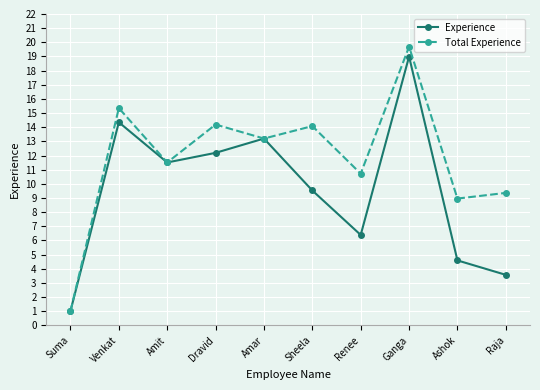

What is the label of the 8th point from the right?

Amit